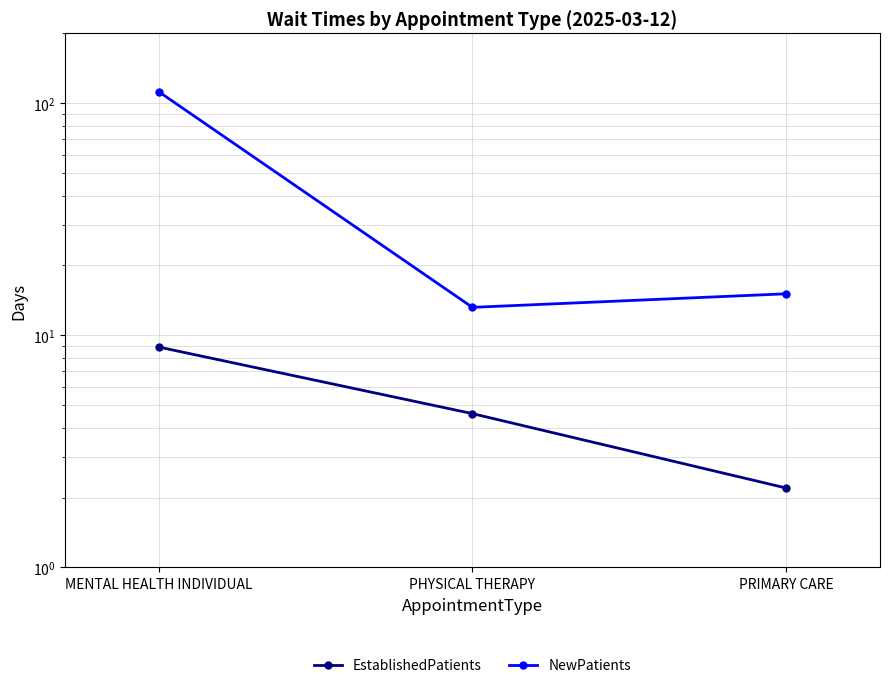

Which series has the largest total across all categories?

NewPatients